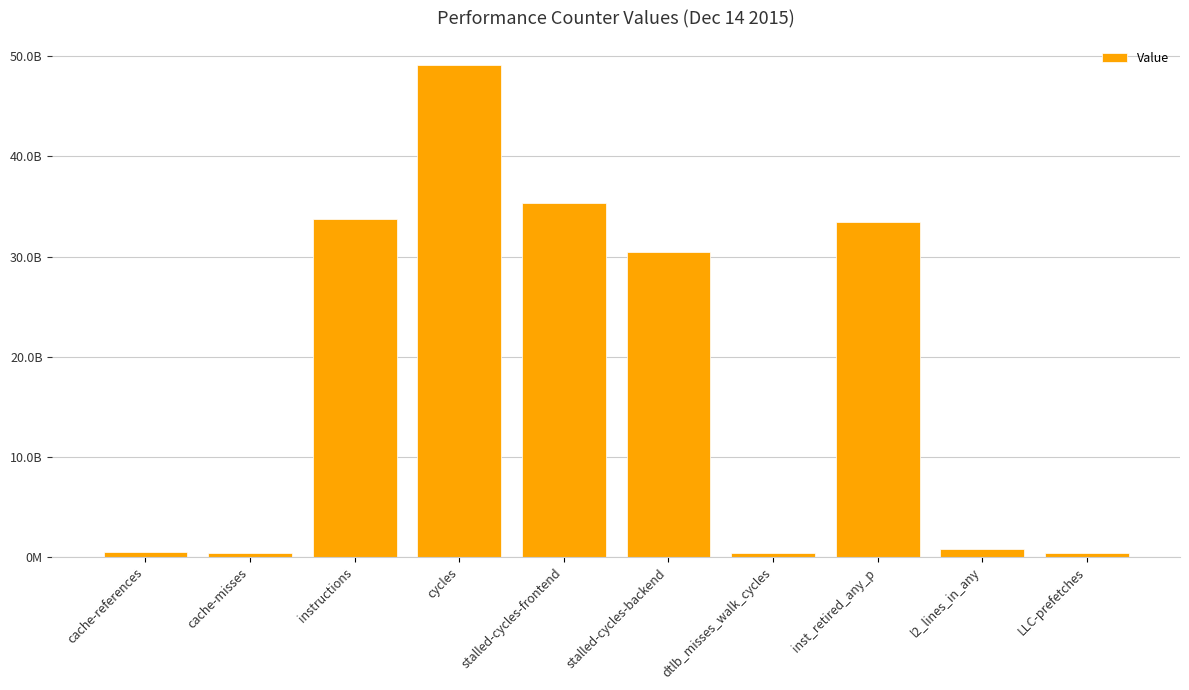

Where does the data first go above 30495875273?

instructions